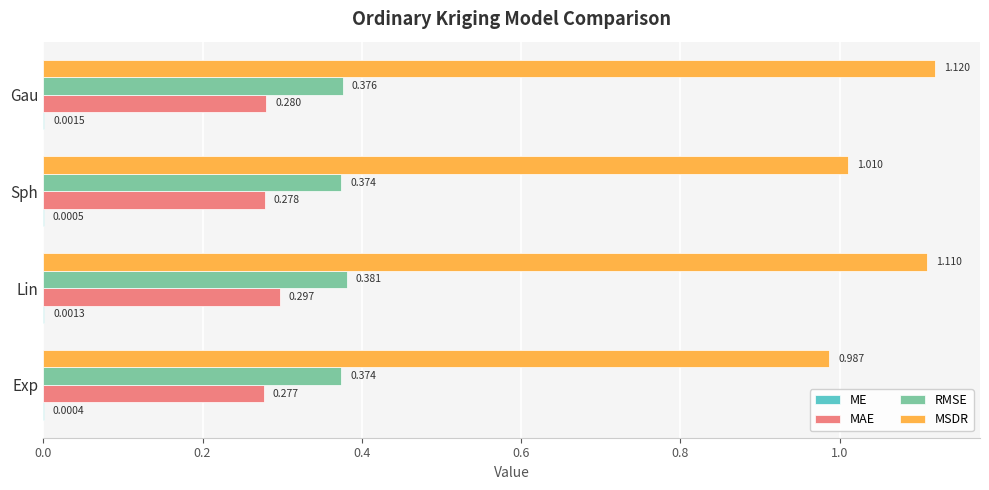

Which category has the highest value across all series?

Gau